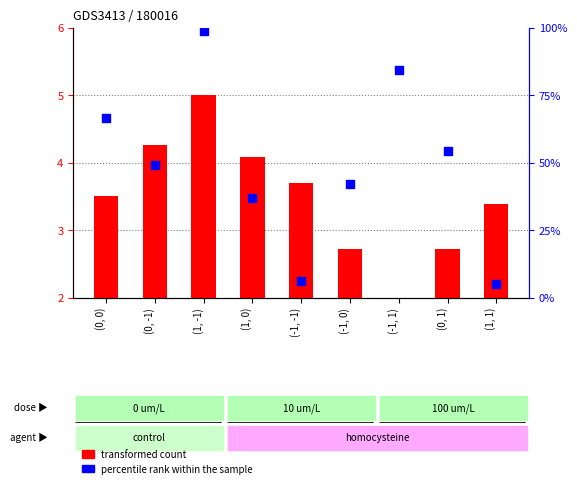

What are all the series names shown in the legend?

transformed count, percentile rank within the sample